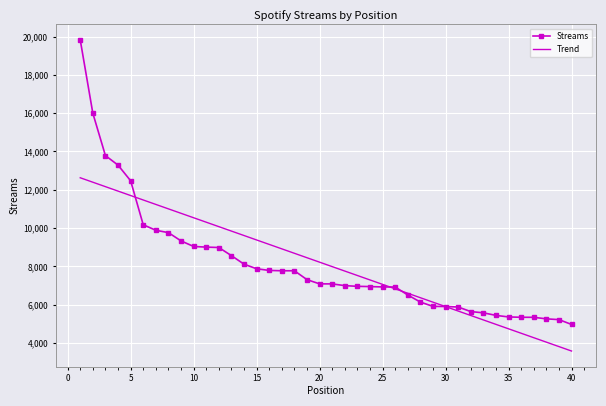

List the series in order of their peak value, lowest first.

Trend, Streams